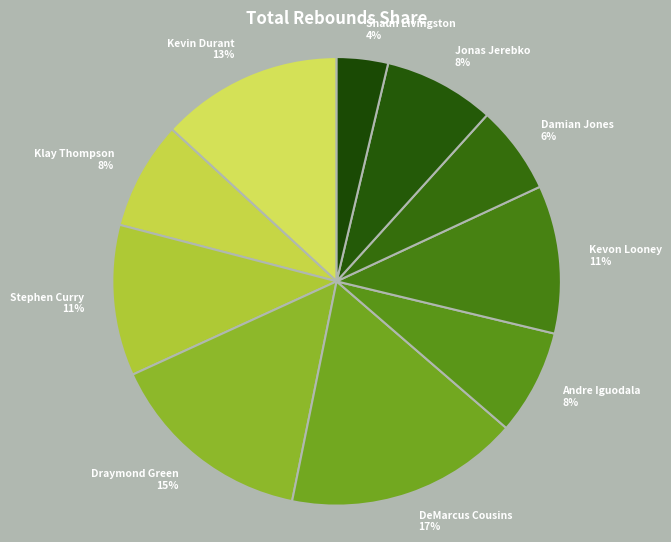

Is the sum of Jonas Jerebko 8% and Andre Iguodala 8% greater than half?

No